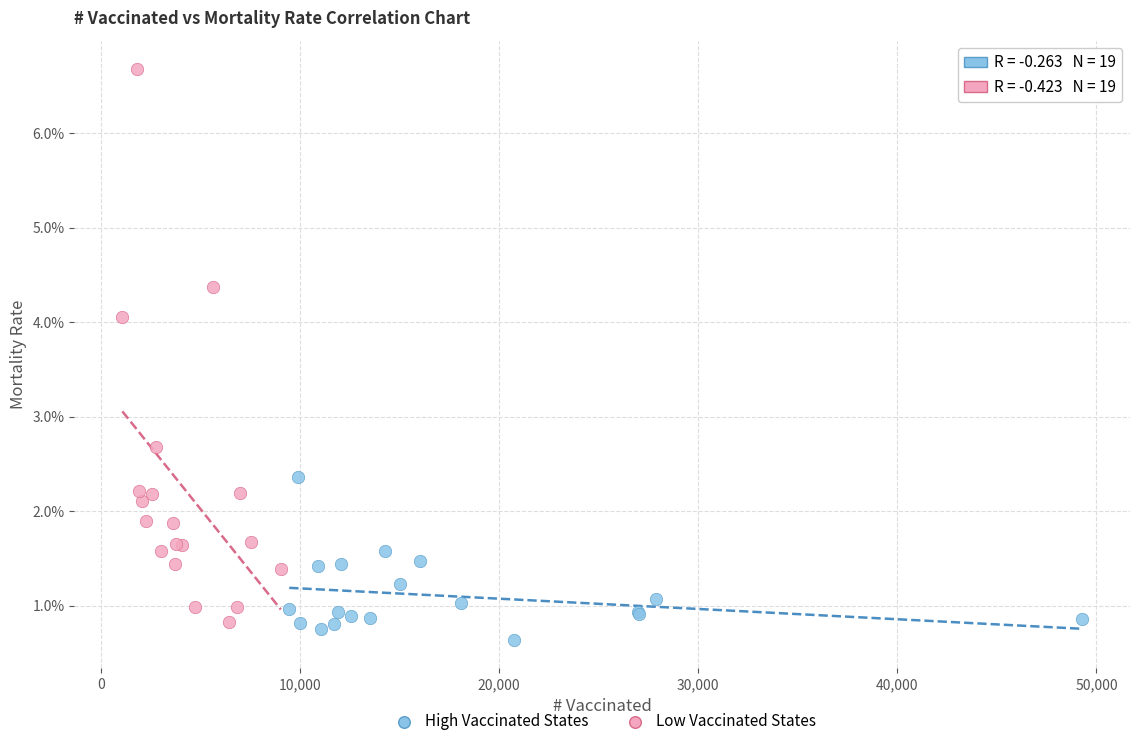

Which series reaches the maximum Y coordinate?

Low Vaccinated States